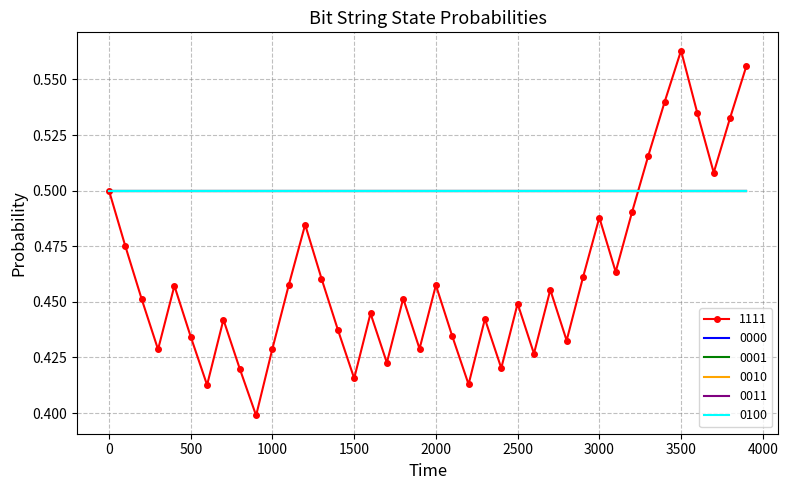

Reading left to right, transcribe all the data shown in this chart.

1111: 0.5	0.5	0.5	0.4	0.5	0.4	0.4	0.4	0.4	0.4	0.4	0.5	0.5	0.5	0.4	0.4	0.4	0.4	0.5	0.4	0.5	0.4	0.4	0.4	0.4	0.4	0.4	0.5	0.4	0.5	0.5	0.5	0.5	0.5	0.5	0.6	0.5	0.5	0.5	0.6
0000: 0.5	0.5	0.5	0.5	0.5	0.5	0.5	0.5	0.5	0.5	0.5	0.5	0.5	0.5	0.5	0.5	0.5	0.5	0.5	0.5	0.5	0.5	0.5	0.5	0.5	0.5	0.5	0.5	0.5	0.5	0.5	0.5	0.5	0.5	0.5	0.5	0.5	0.5	0.5	0.5
0001: 0.5	0.5	0.5	0.5	0.5	0.5	0.5	0.5	0.5	0.5	0.5	0.5	0.5	0.5	0.5	0.5	0.5	0.5	0.5	0.5	0.5	0.5	0.5	0.5	0.5	0.5	0.5	0.5	0.5	0.5	0.5	0.5	0.5	0.5	0.5	0.5	0.5	0.5	0.5	0.5
0010: 0.5	0.5	0.5	0.5	0.5	0.5	0.5	0.5	0.5	0.5	0.5	0.5	0.5	0.5	0.5	0.5	0.5	0.5	0.5	0.5	0.5	0.5	0.5	0.5	0.5	0.5	0.5	0.5	0.5	0.5	0.5	0.5	0.5	0.5	0.5	0.5	0.5	0.5	0.5	0.5
0011: 0.5	0.5	0.5	0.5	0.5	0.5	0.5	0.5	0.5	0.5	0.5	0.5	0.5	0.5	0.5	0.5	0.5	0.5	0.5	0.5	0.5	0.5	0.5	0.5	0.5	0.5	0.5	0.5	0.5	0.5	0.5	0.5	0.5	0.5	0.5	0.5	0.5	0.5	0.5	0.5
0100: 0.5	0.5	0.5	0.5	0.5	0.5	0.5	0.5	0.5	0.5	0.5	0.5	0.5	0.5	0.5	0.5	0.5	0.5	0.5	0.5	0.5	0.5	0.5	0.5	0.5	0.5	0.5	0.5	0.5	0.5	0.5	0.5	0.5	0.5	0.5	0.5	0.5	0.5	0.5	0.5